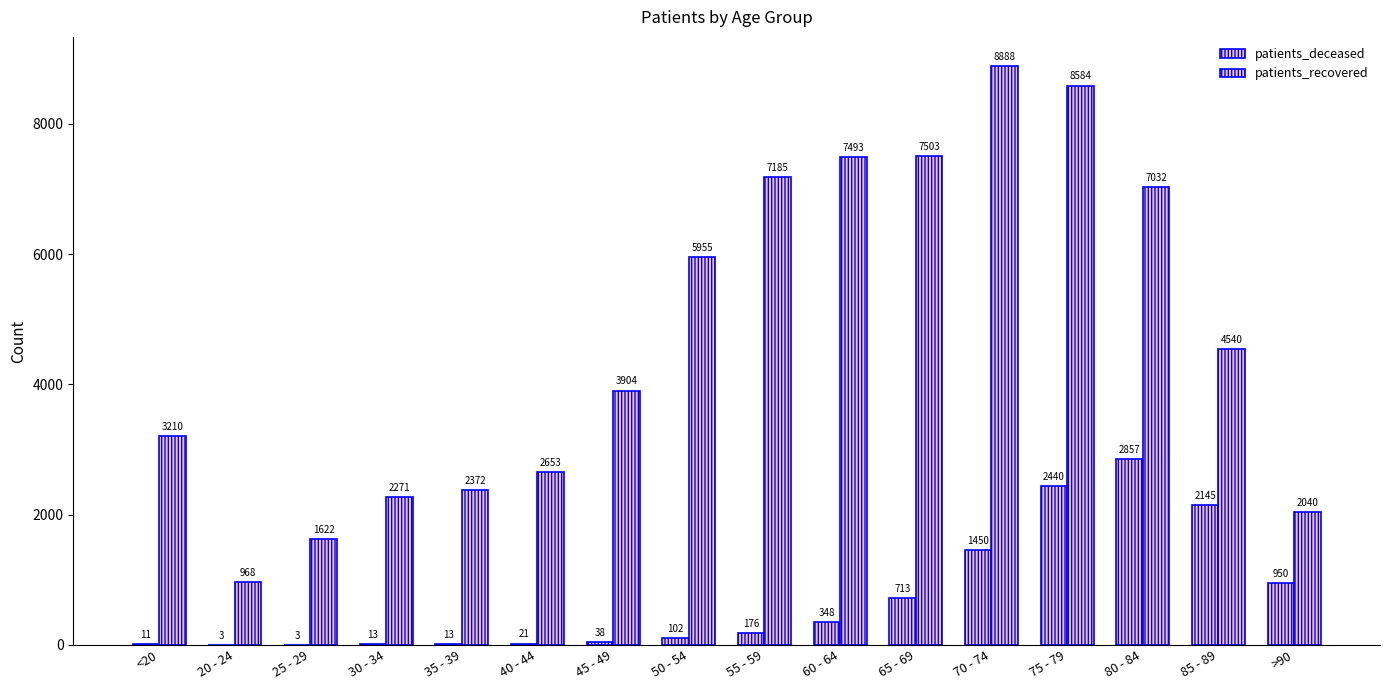

Count the number of categories in the chart.

16